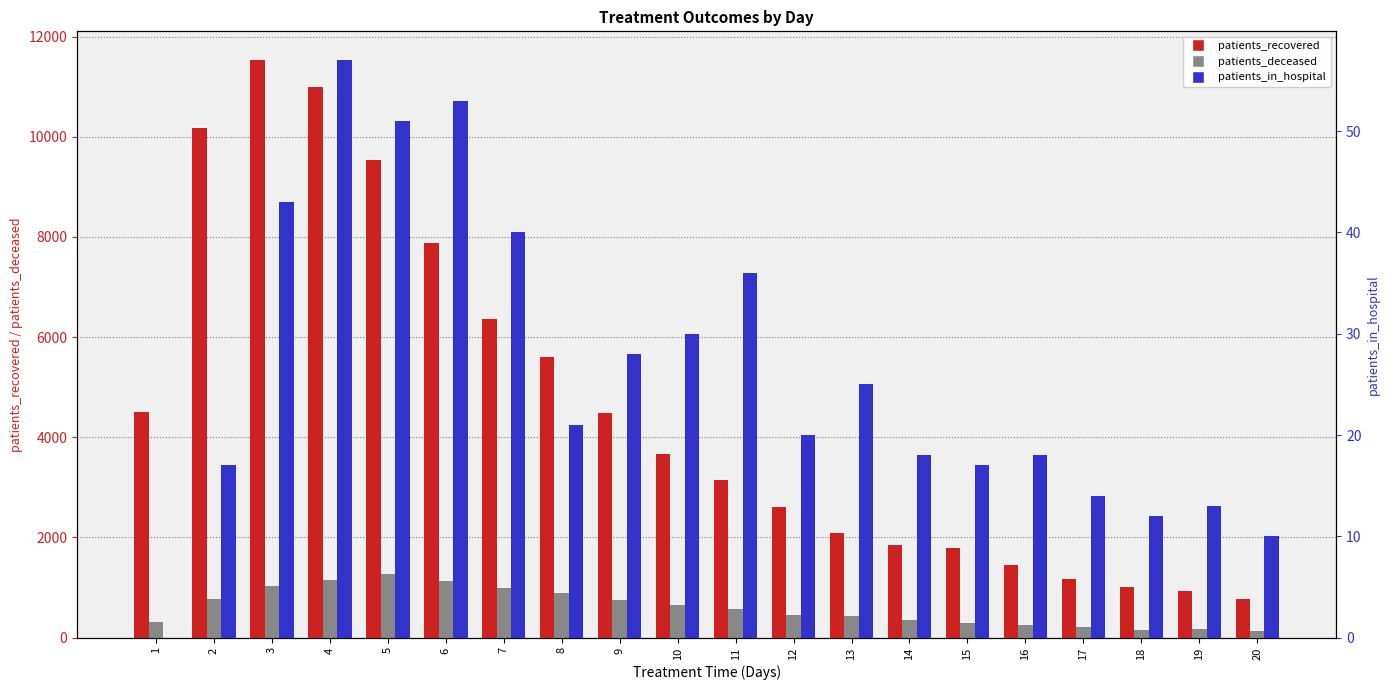

Which series has the largest total across all categories?

patients_recovered